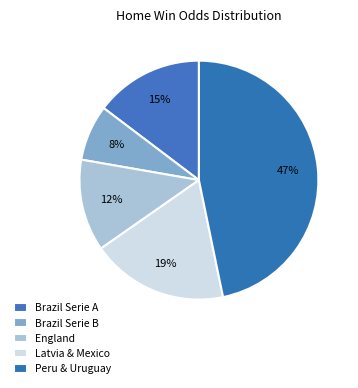

How many segments does this pie chart have?

5